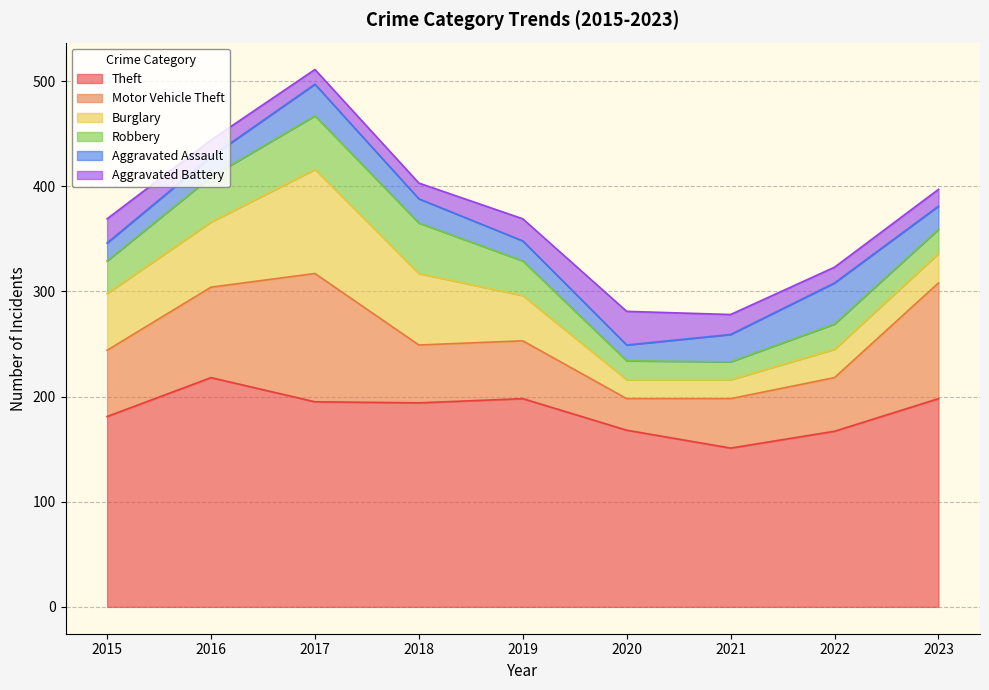

The Aggravated Assault series shows 12 at 2015. True or false?

False